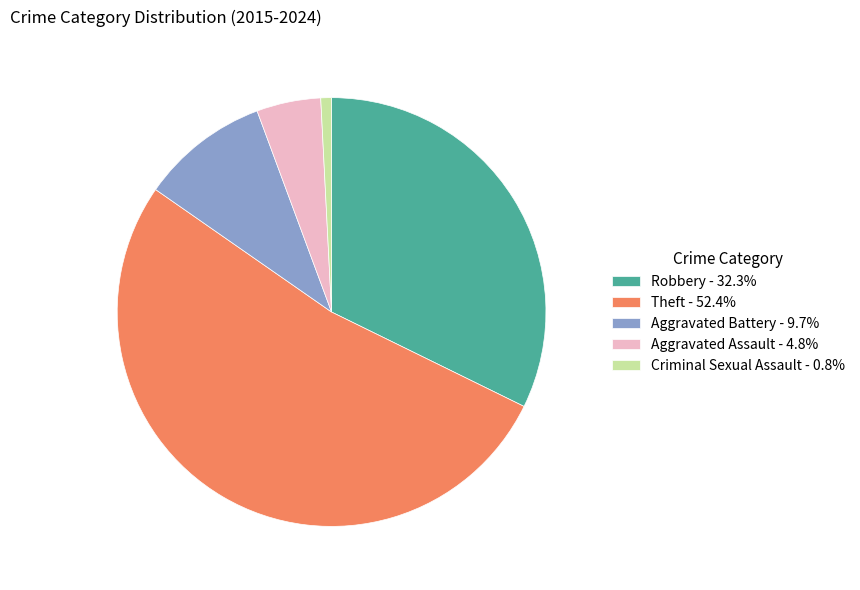

Does Aggravated Battery - 9.7% account for over 50% of the chart?

No